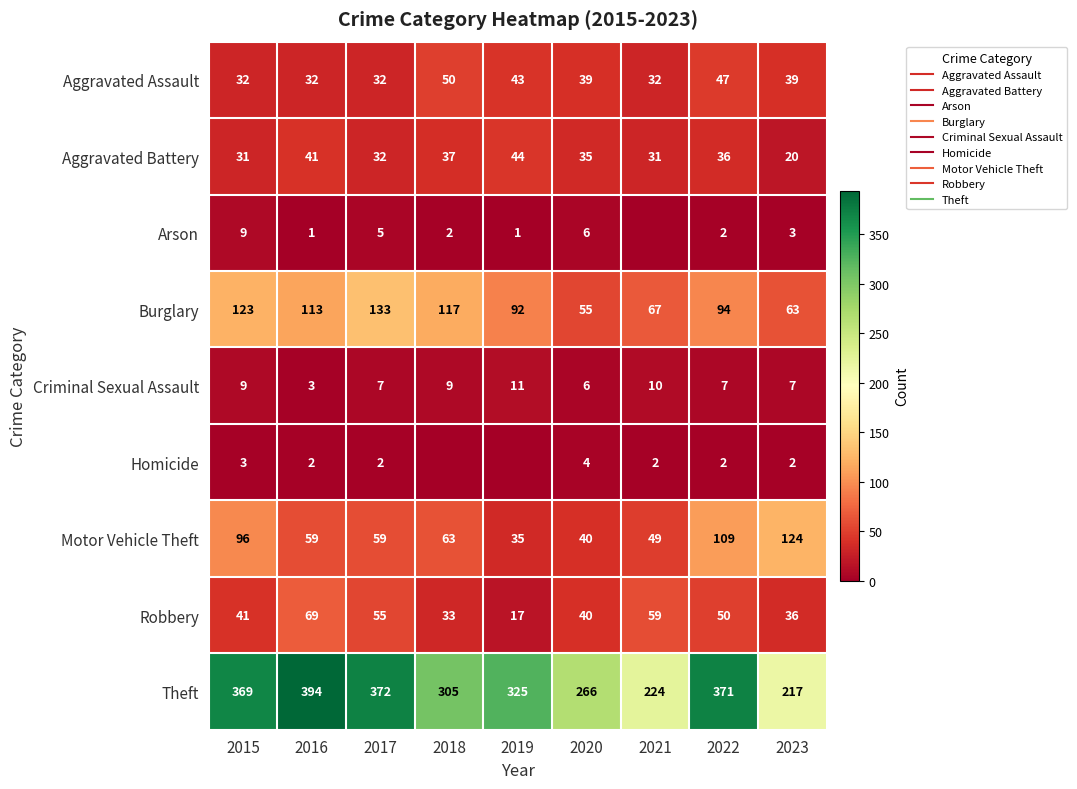

What is the total value across all series at 2023?

511